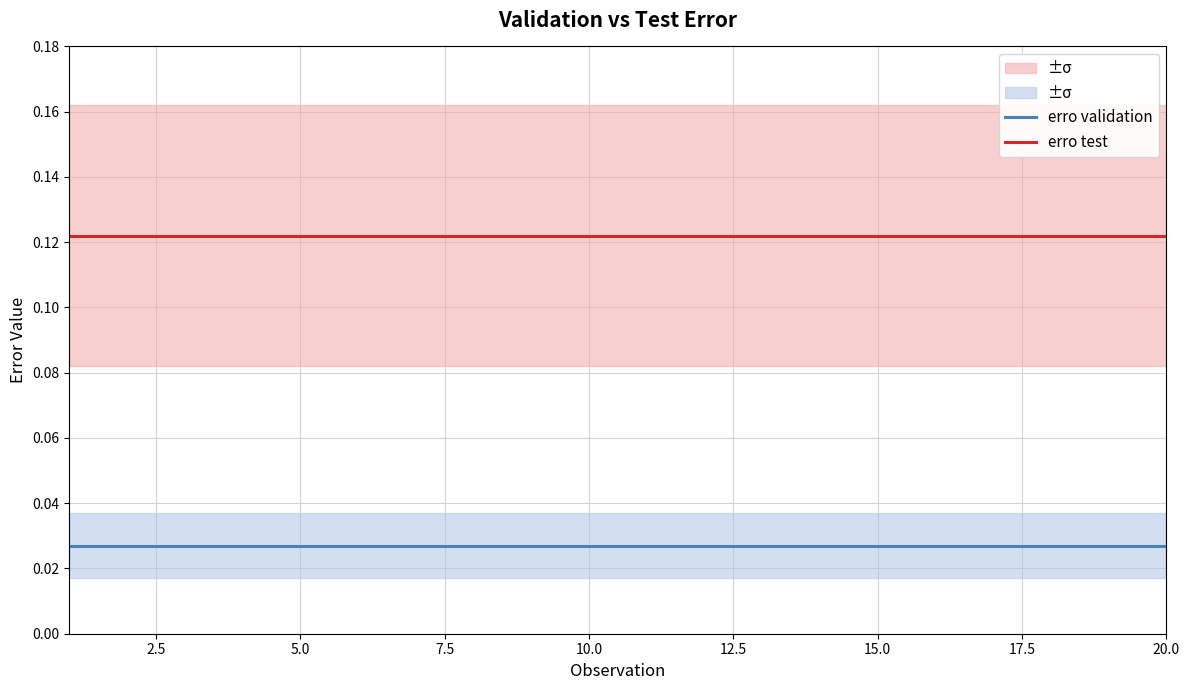

True or false: erro validation and erro test cross at least once.

False